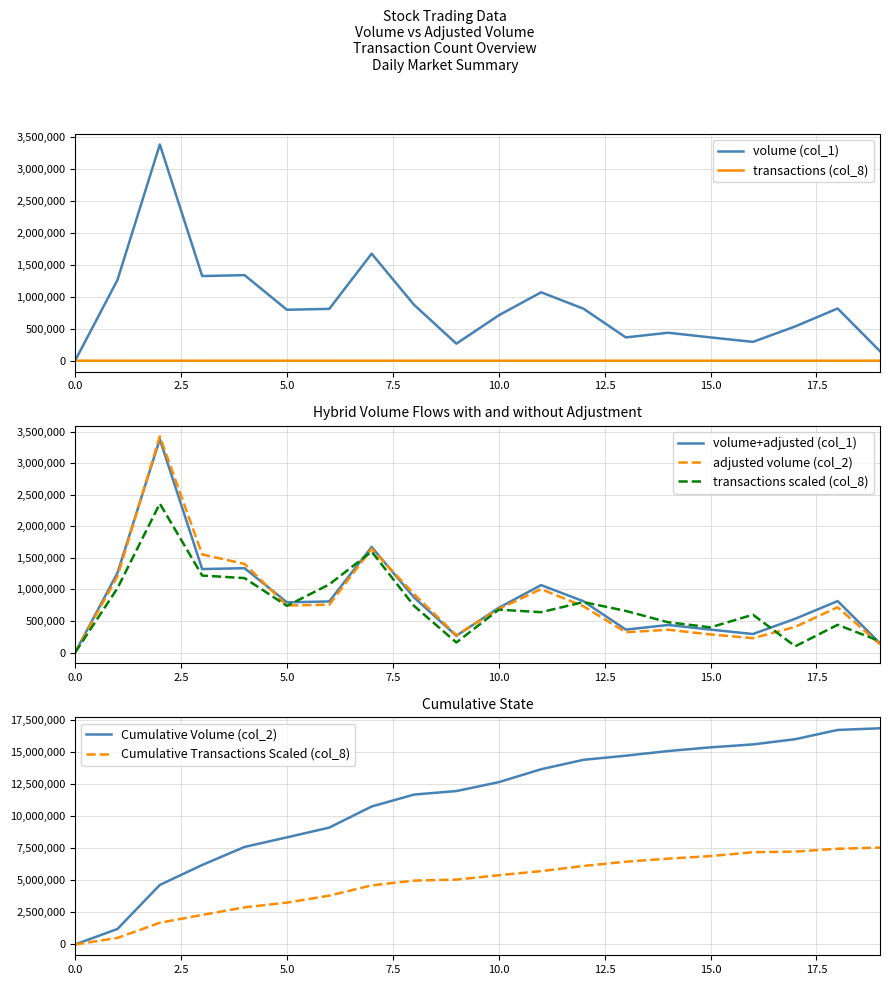

At how many categories does at least one series exceed 2511313?

1